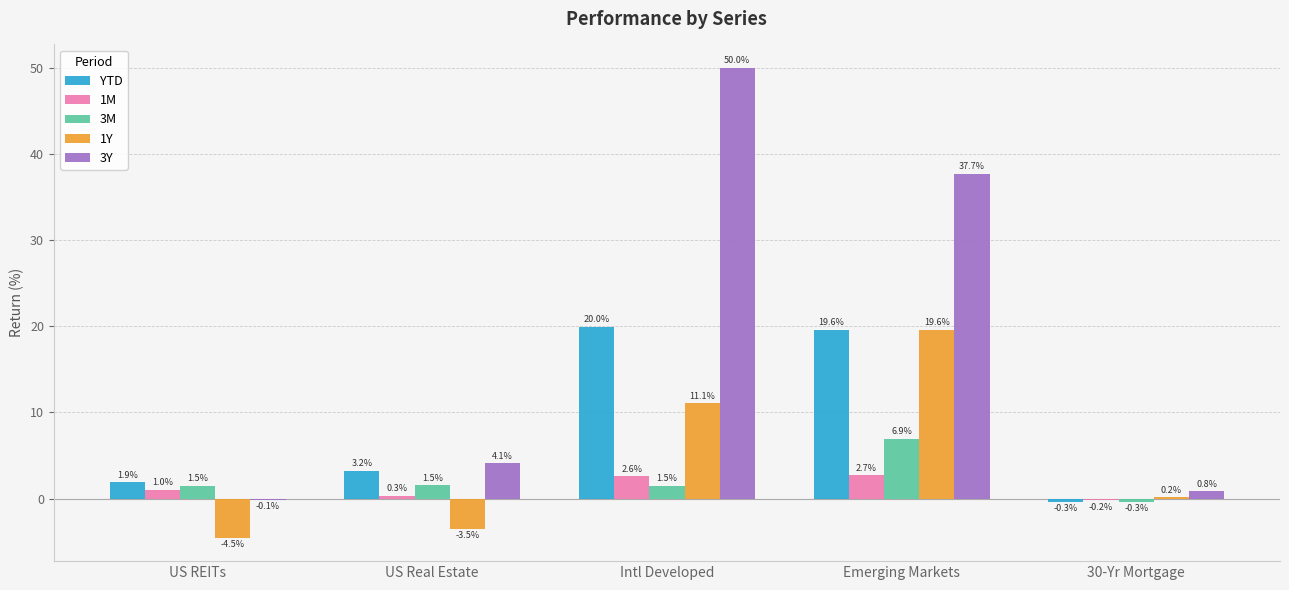

At which category is the sum across all series the highest?

Emerging Markets